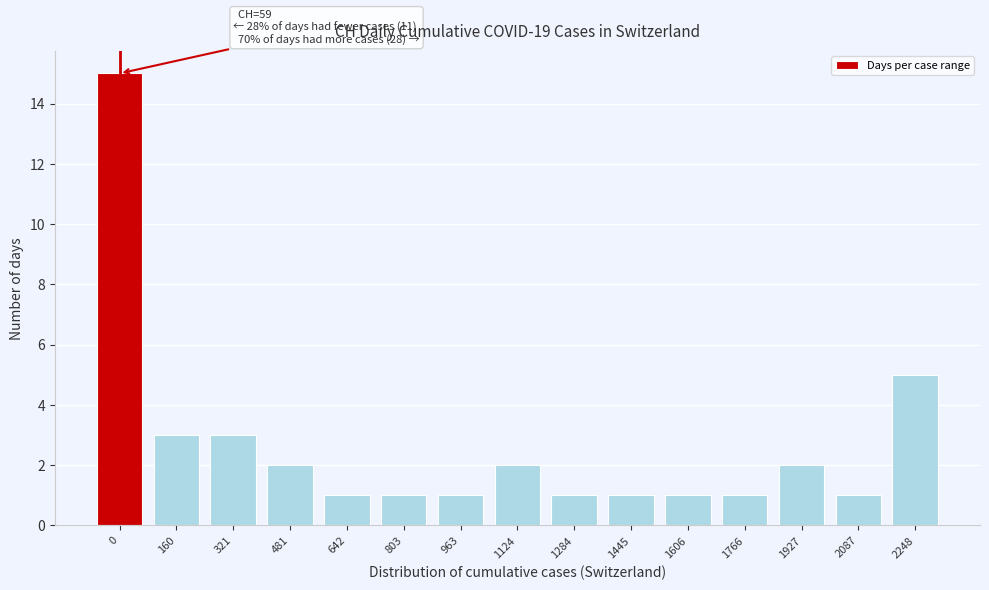

Reading left to right, list all the values displayed in this chart.

15	3	3	2	1	1	1	2	1	1	1	1	2	1	5